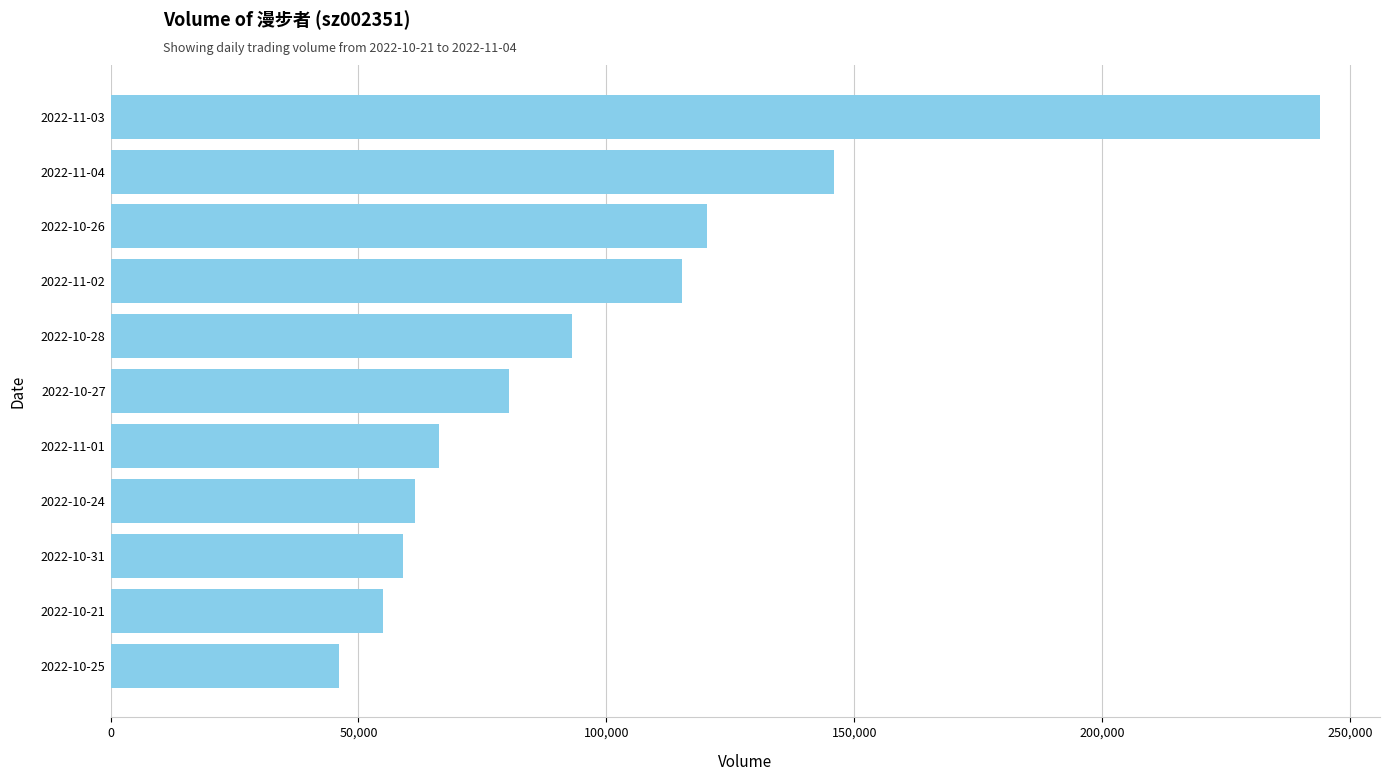

Is it true that the value at 2022-11-01 is 66204?

True